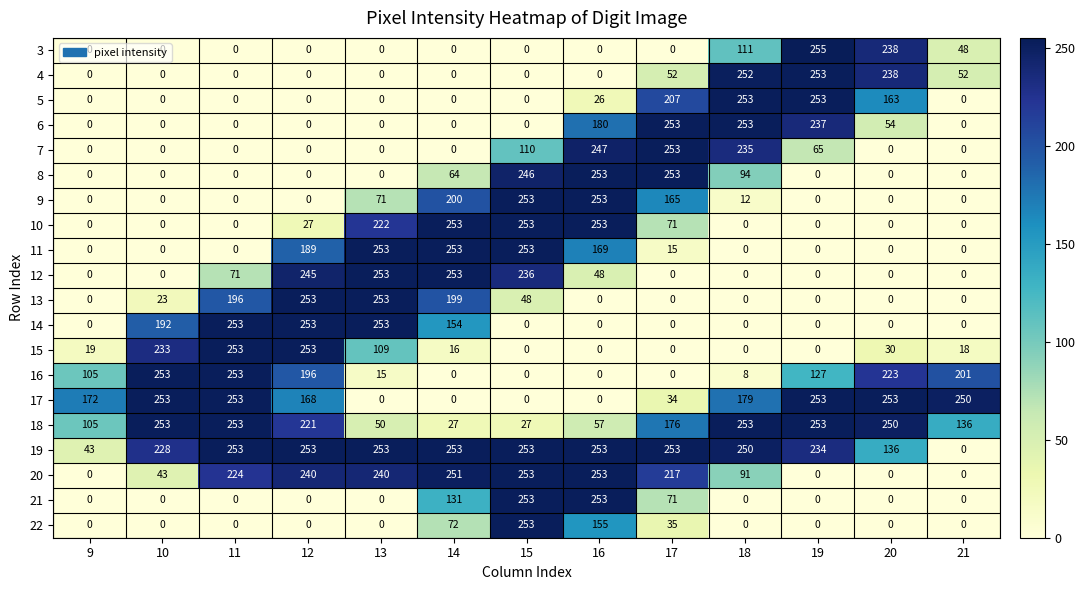

What is the difference between the maximum and minimum values in the 16 series?

253